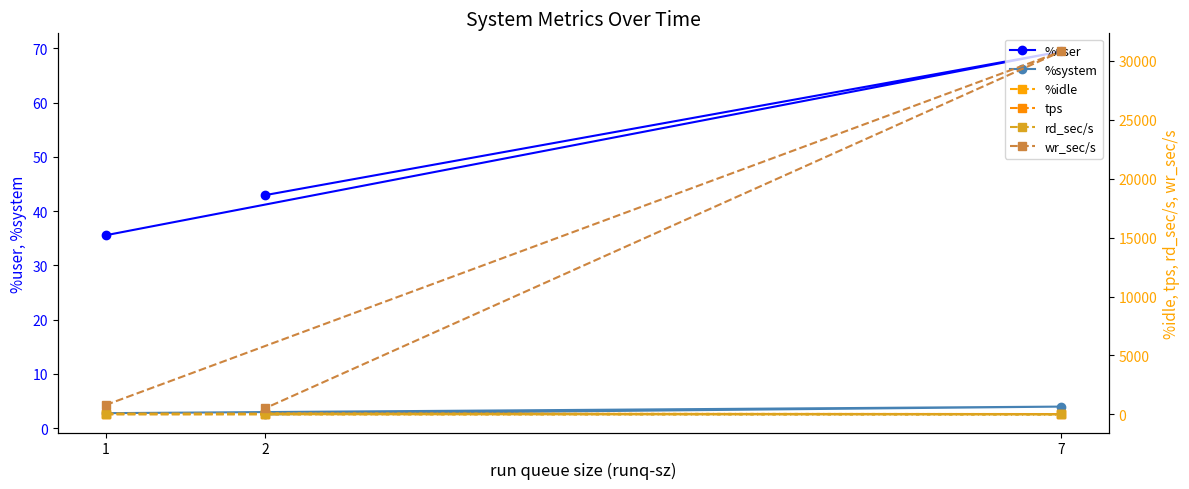

What is the average value of the wr_sec/s series?

10701.3